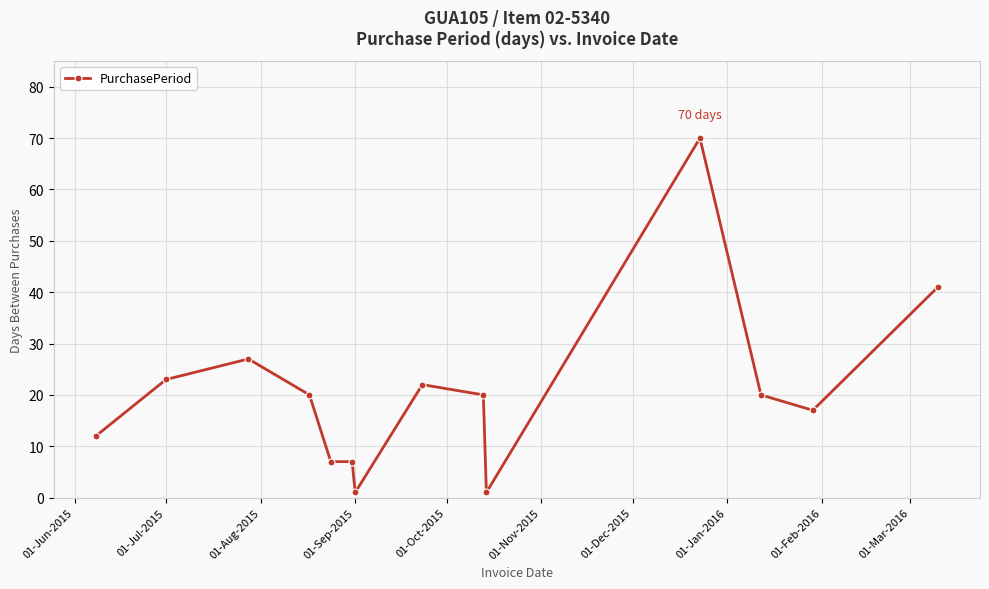

What is the greatest value displayed?

70